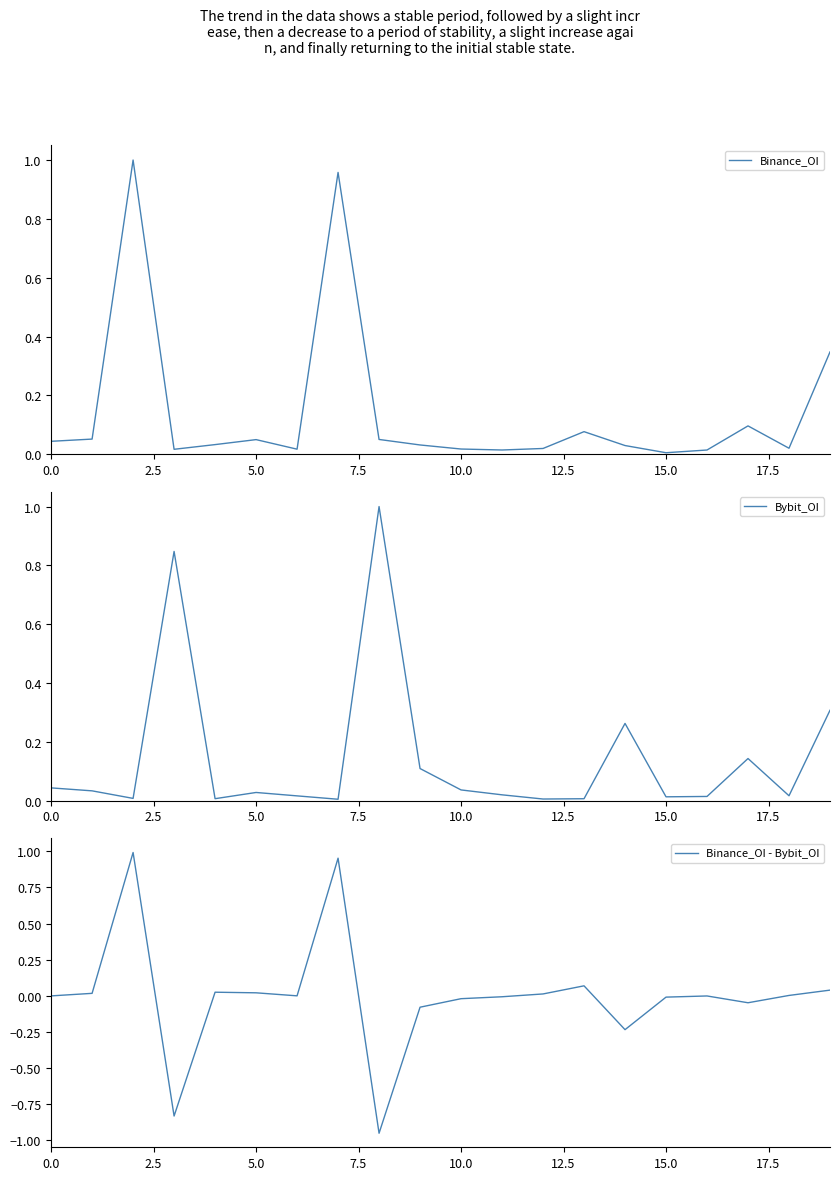

True or false: Bybit_OI and Binance_OI cross at least once.

True